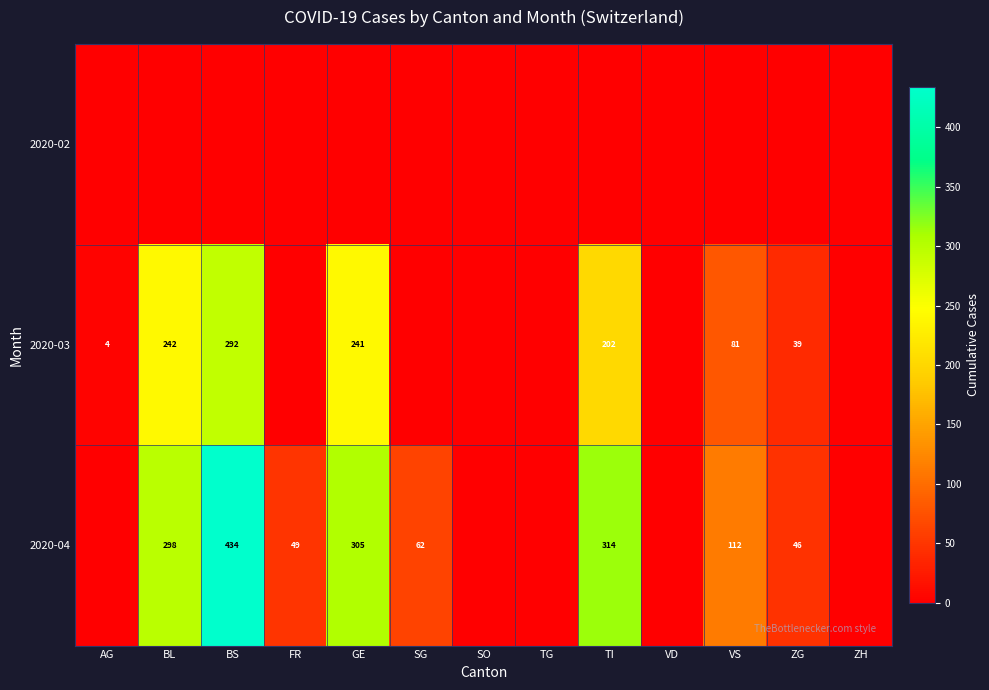

True or false: 2020-04 has a value of 49 at FR.

True